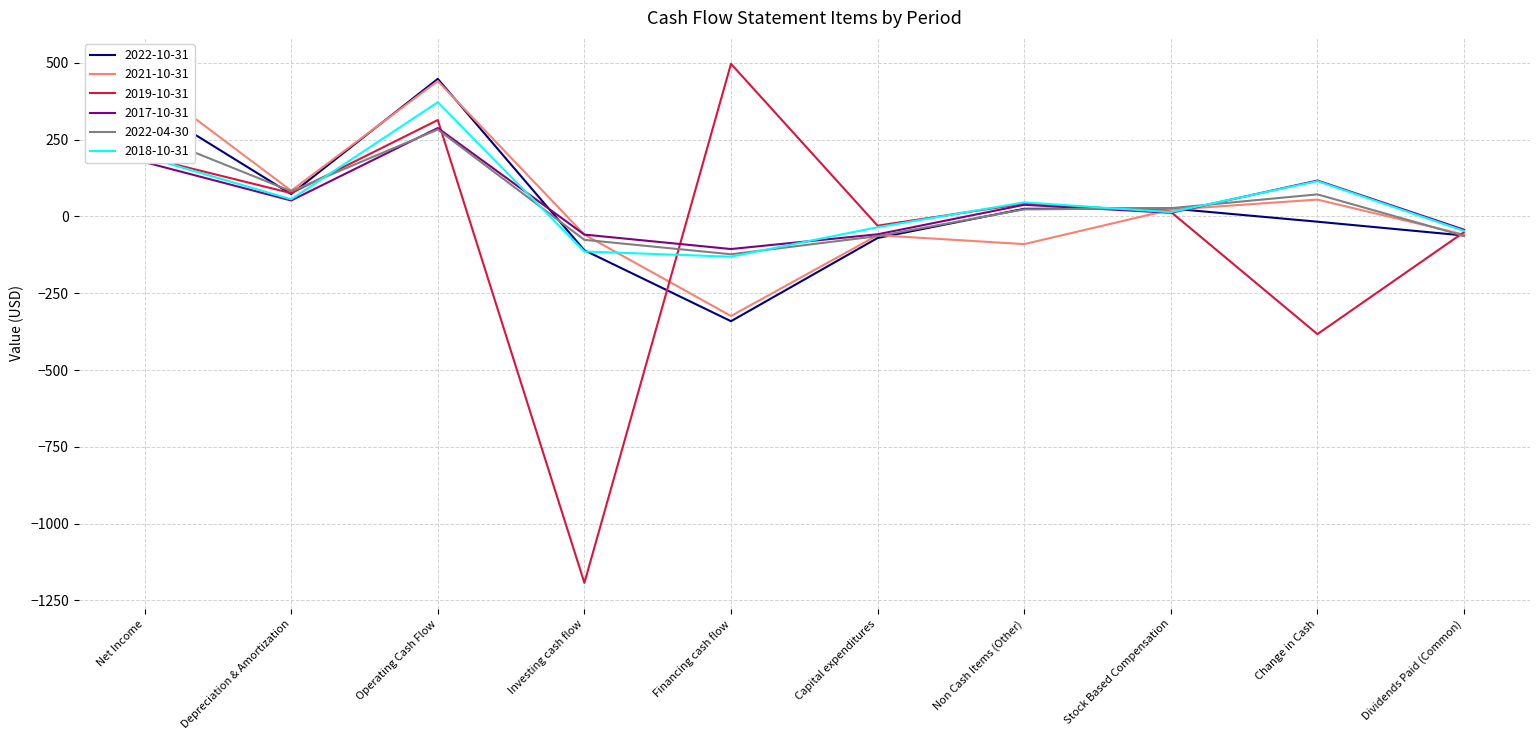

What is the label of the 8th point from the left?

Stock Based Compensation